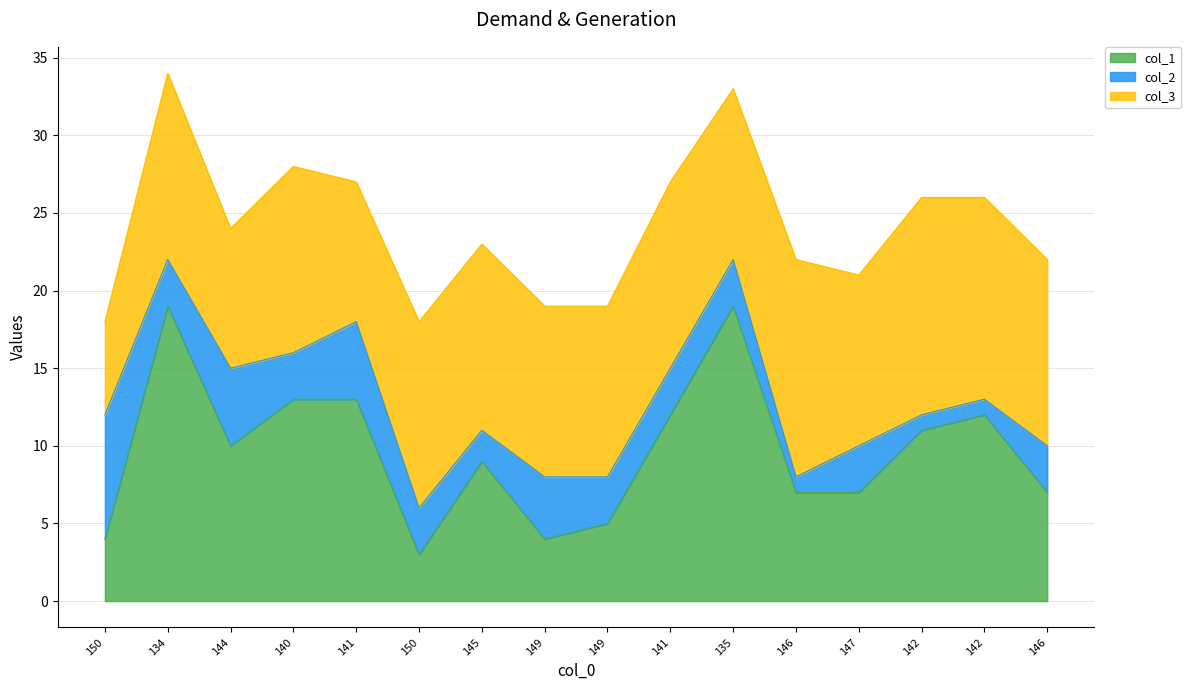

Where do col_2 and col_1 first cross each other?

150 and 134